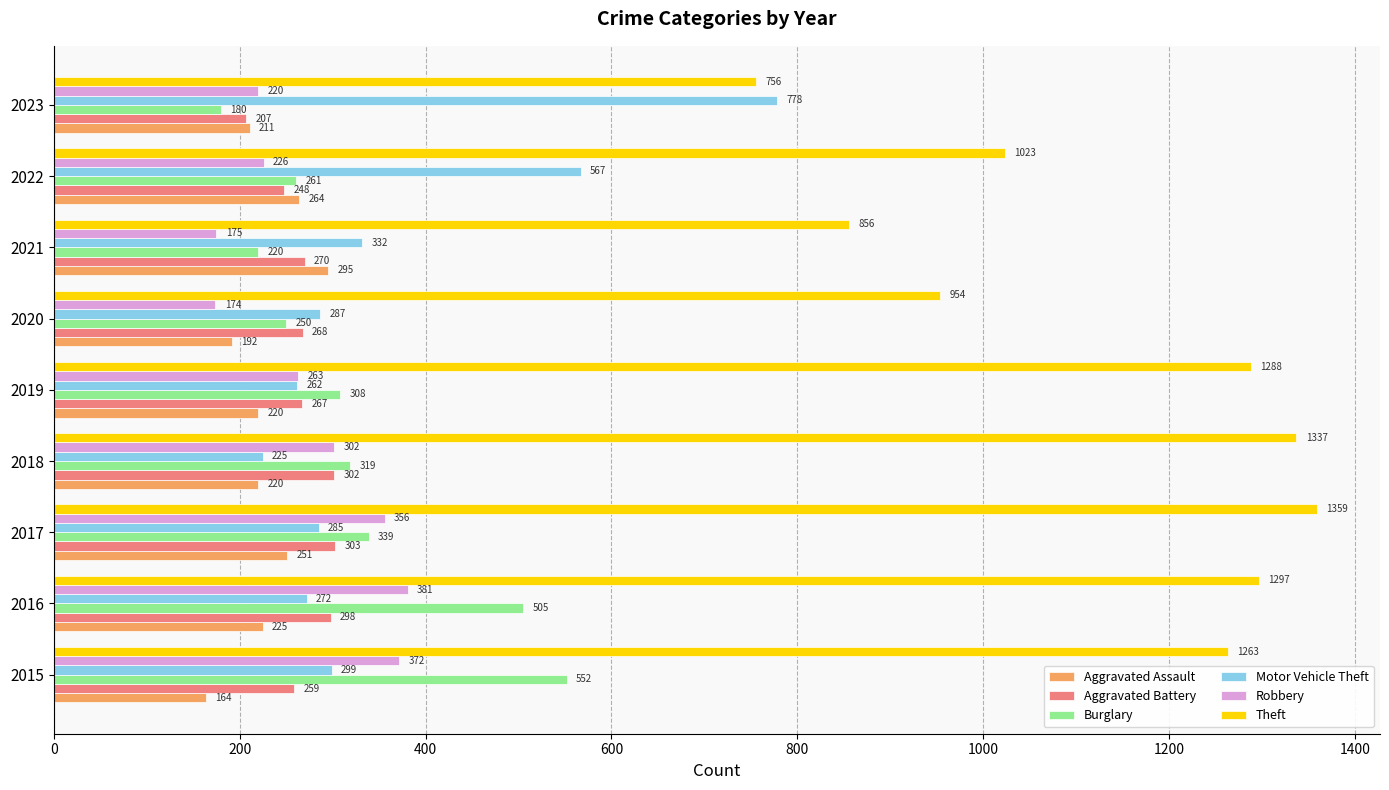

Which series has the largest total across all categories?

Theft